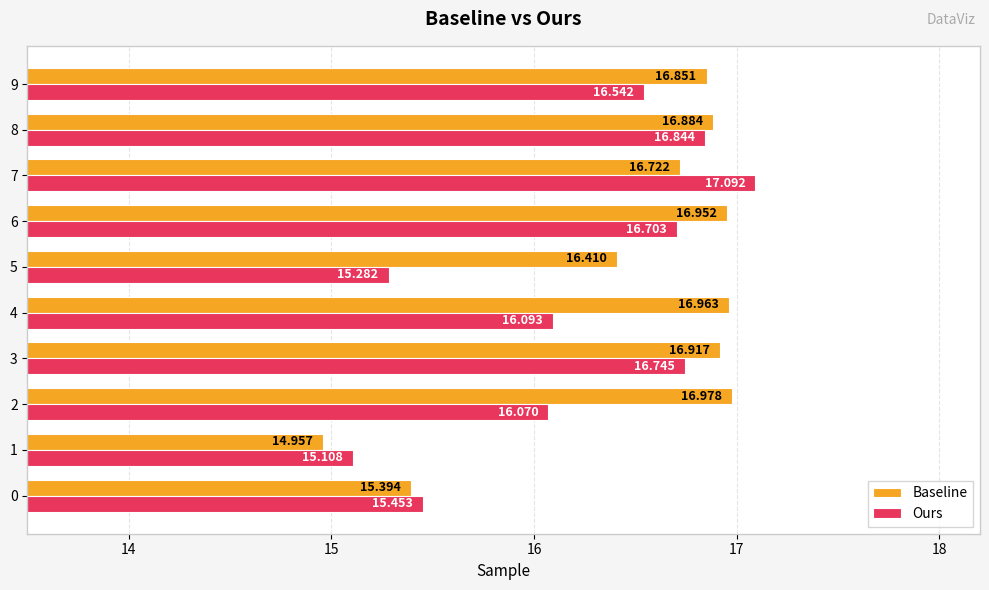

What value does the Baseline series have at 7?

16.7